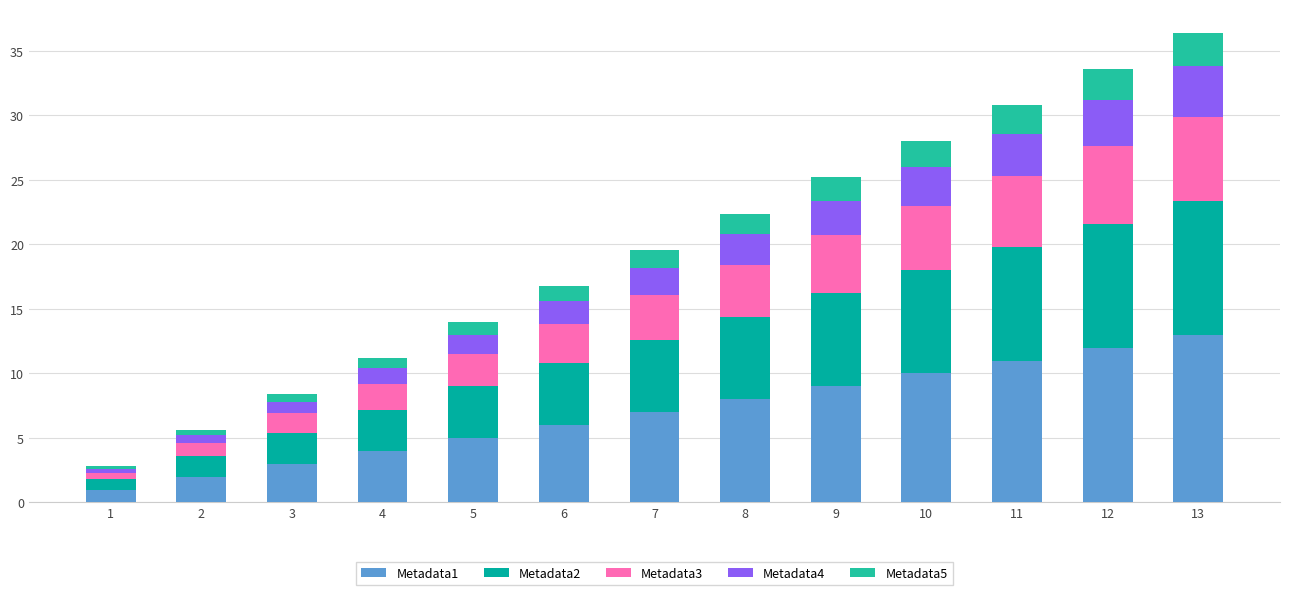

How many distinct data groups are displayed?

5